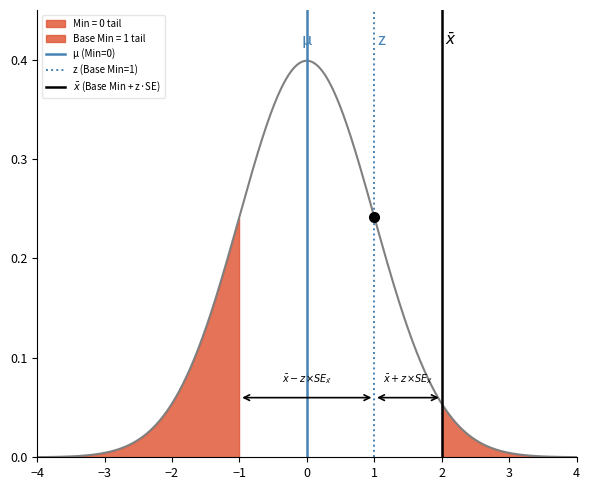

The value of $\bar{x}$ (Base Min + z·SE) at 2 is 0. True or false?

False